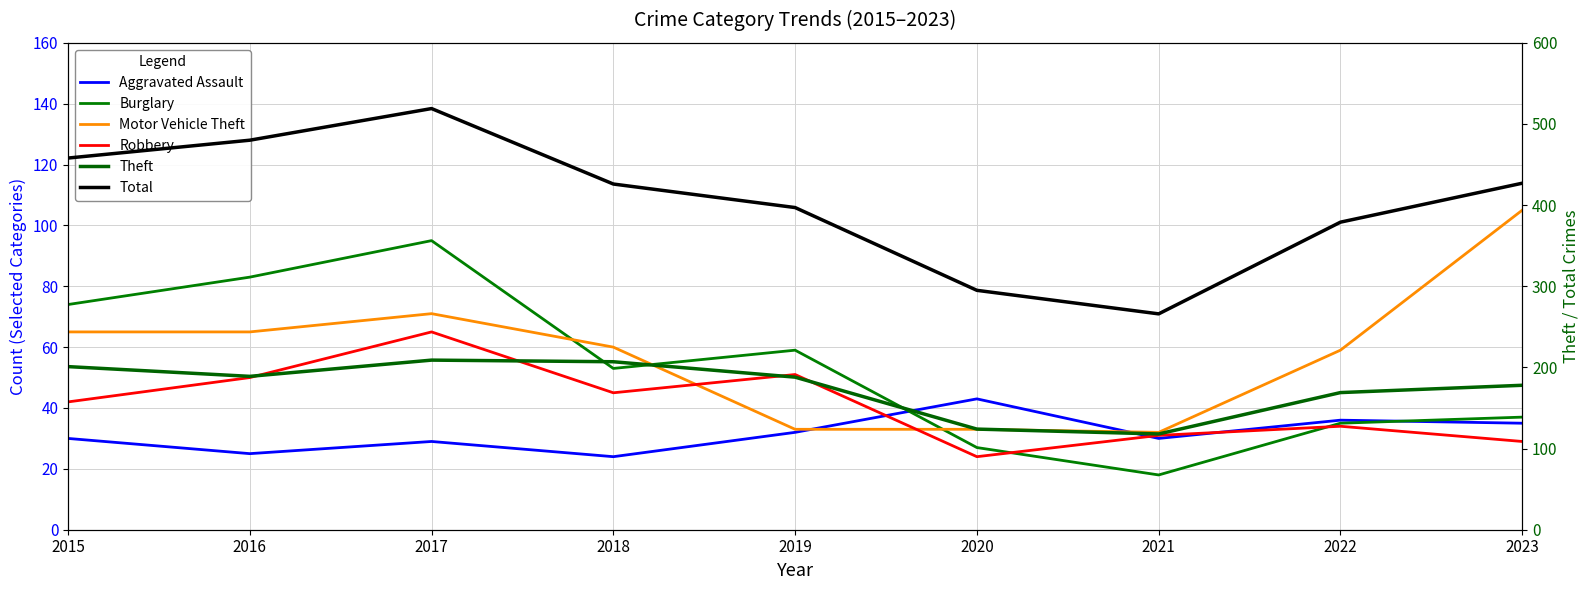

Reading left to right, list all the values displayed in this chart.

Aggravated Assault: 2015=30	2016=25	2017=29	2018=24	2019=32	2020=43	2021=30	2022=36	2023=35
Burglary: 2015=74	2016=83	2017=95	2018=53	2019=59	2020=27	2021=18	2022=35	2023=37
Motor Vehicle Theft: 2015=65	2016=65	2017=71	2018=60	2019=33	2020=33	2021=32	2022=59	2023=105
Robbery: 2015=42	2016=50	2017=65	2018=45	2019=51	2020=24	2021=31	2022=34	2023=29
Theft: 2015=201	2016=189	2017=209	2018=207	2019=188	2020=124	2021=118	2022=169	2023=178
Total: 2015=458	2016=480	2017=519	2018=426	2019=397	2020=295	2021=266	2022=379	2023=427